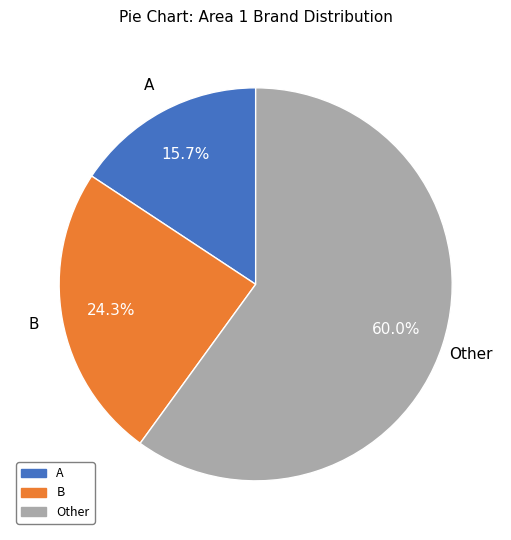

Count the number of slices in the pie.

3